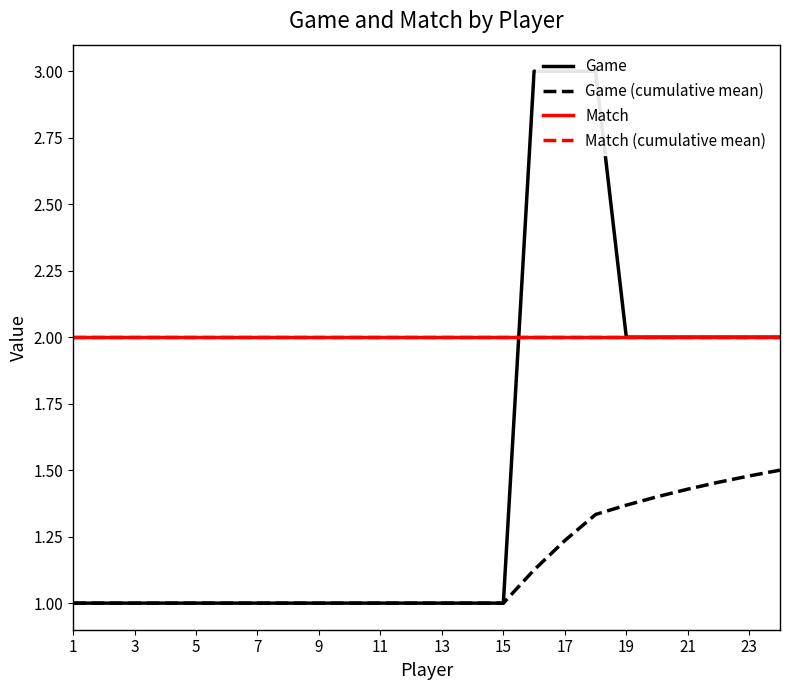

Count the Game (cumulative mean) values in the range 1 to 2.

24